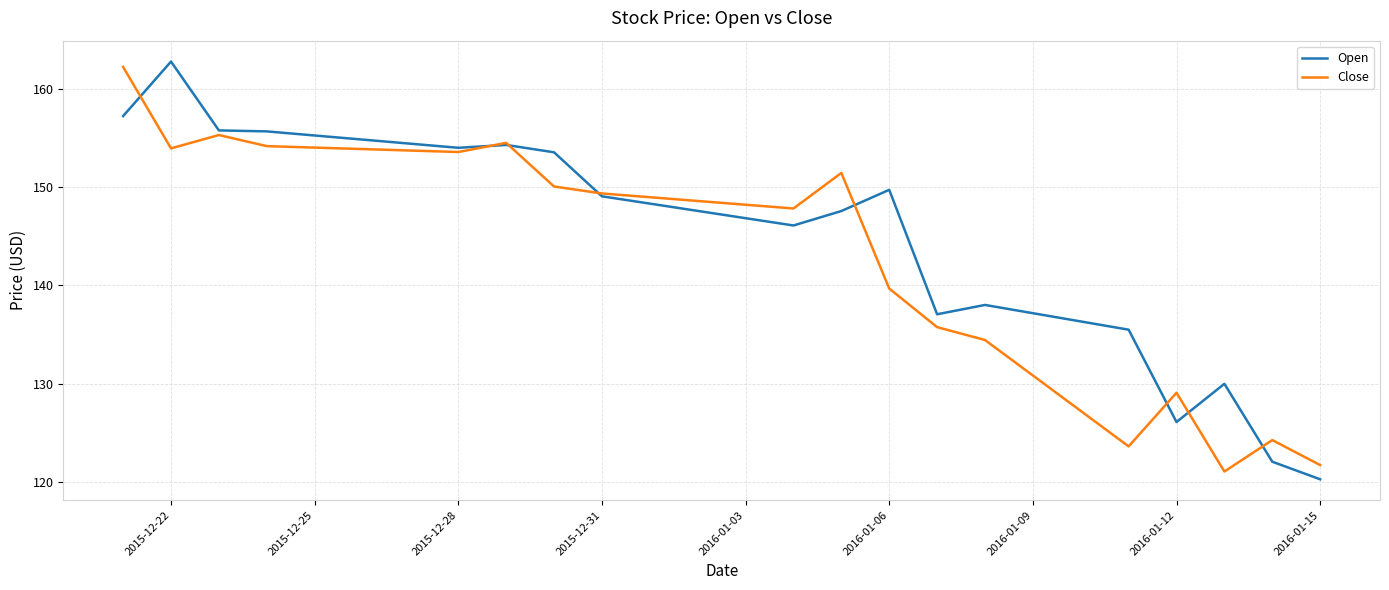

At 2016-01-12, list the series in order from largest to smallest.

Close, Open